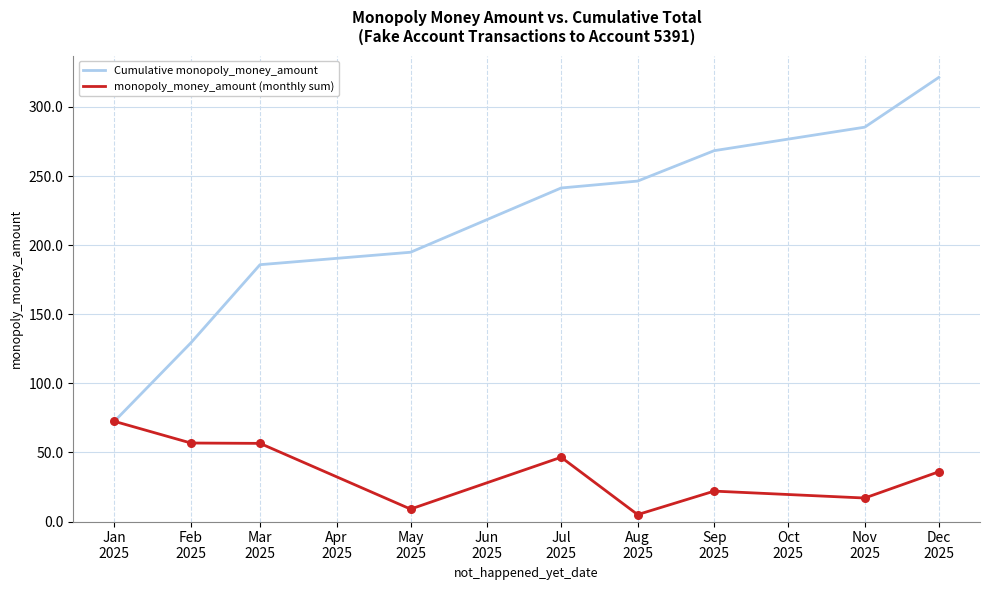

Which series has the largest total across all categories?

Cumulative monopoly_money_amount